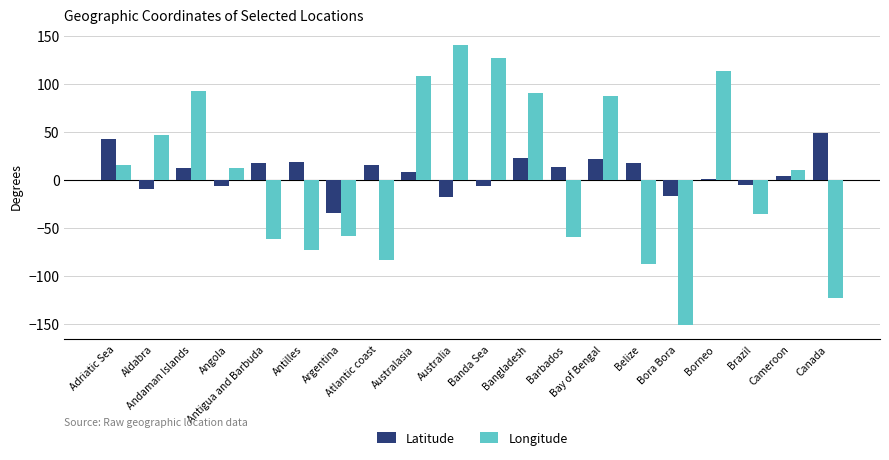

What are all the series names shown in the legend?

Latitude, Longitude